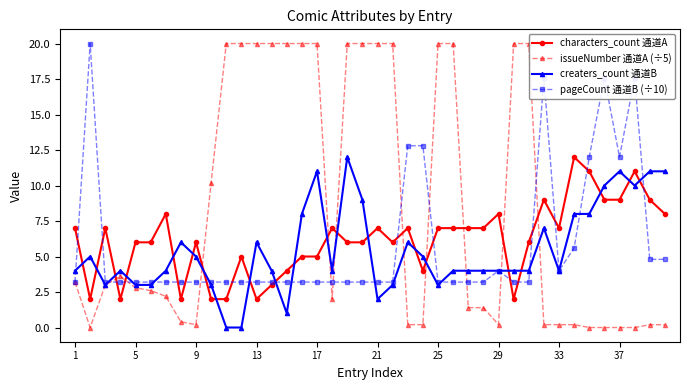

Rank the series at 31 from lowest to highest value.

issueNumber 通道A (÷5), creaters_count 通道B, characters_count 通道A, pageCount 通道B (÷10)